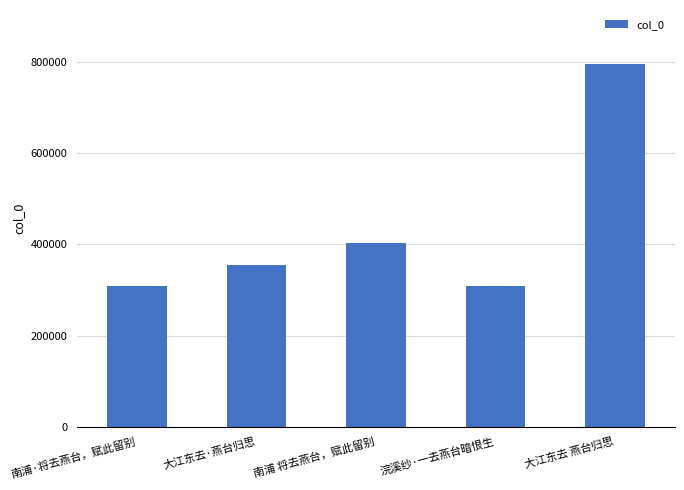

Is it true that the value at 大江东去·燕台归思 is 552786?

False